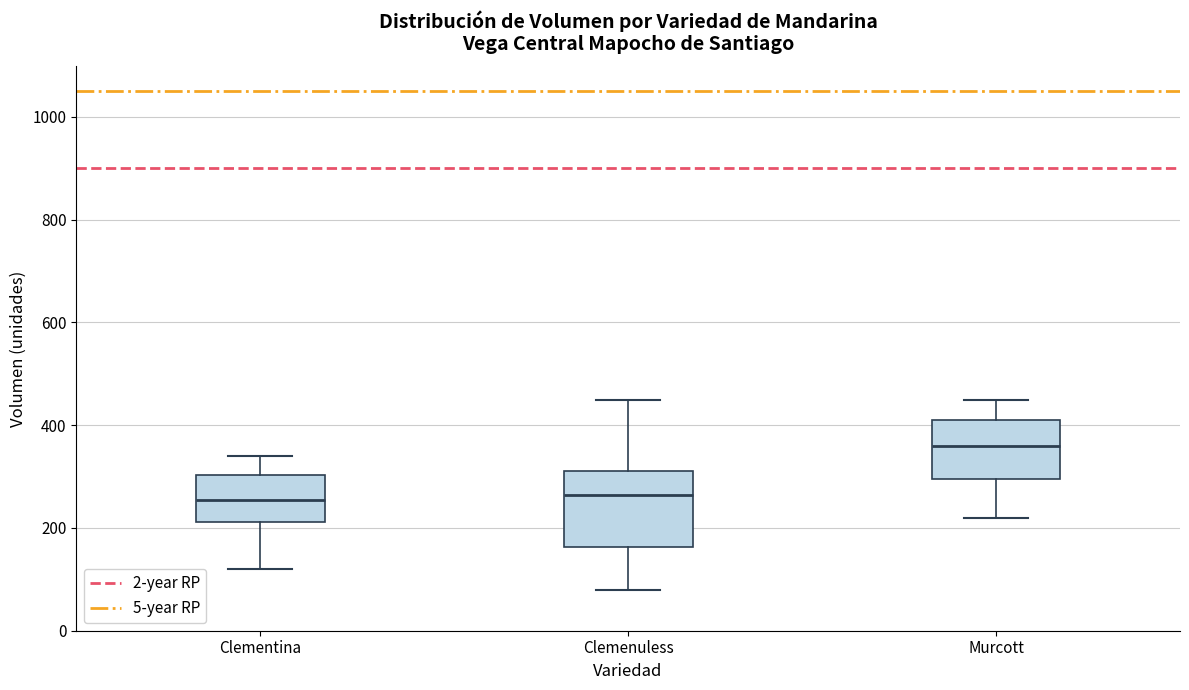

Reading left to right, transcribe this box plot: for each box, give where its median line is, the range the box spans, and where its two whiskers end, as read against the y-axis. The values are not printed on the chart, so give them approximately, as read against the axis.

Clementina: median 260, box 220 to 300, whiskers 120 to 340
Clemenuless: median 260, box 160 to 320, whiskers 80 to 460
Murcott: median 360, box 300 to 420, whiskers 220 to 460